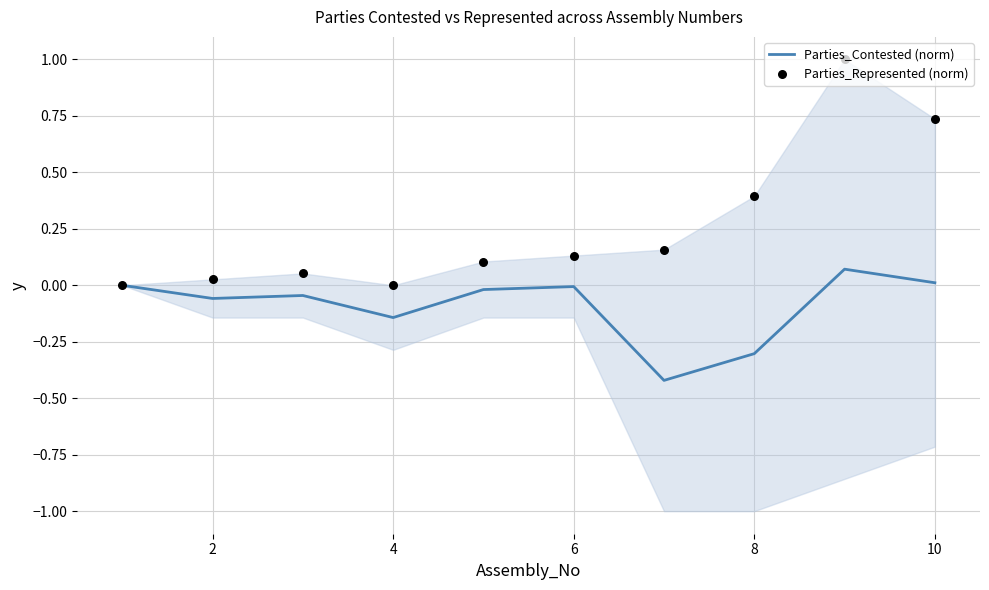

Which series reaches the minimum Y coordinate?

Parties_Contested (norm)